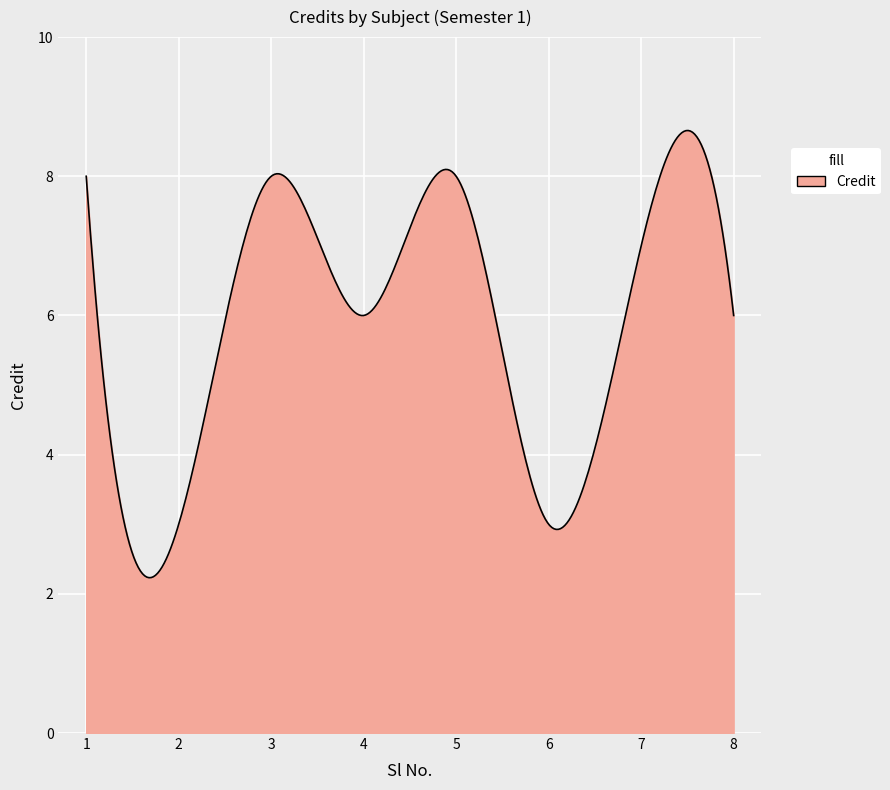

What is the difference between the maximum and minimum values?

6.4